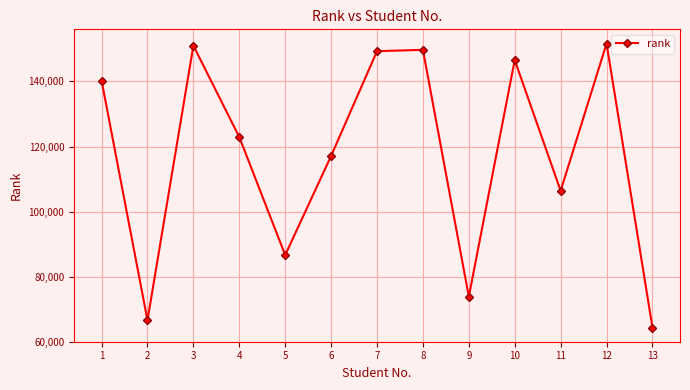

What is the difference between the maximum and minimum values?

87299